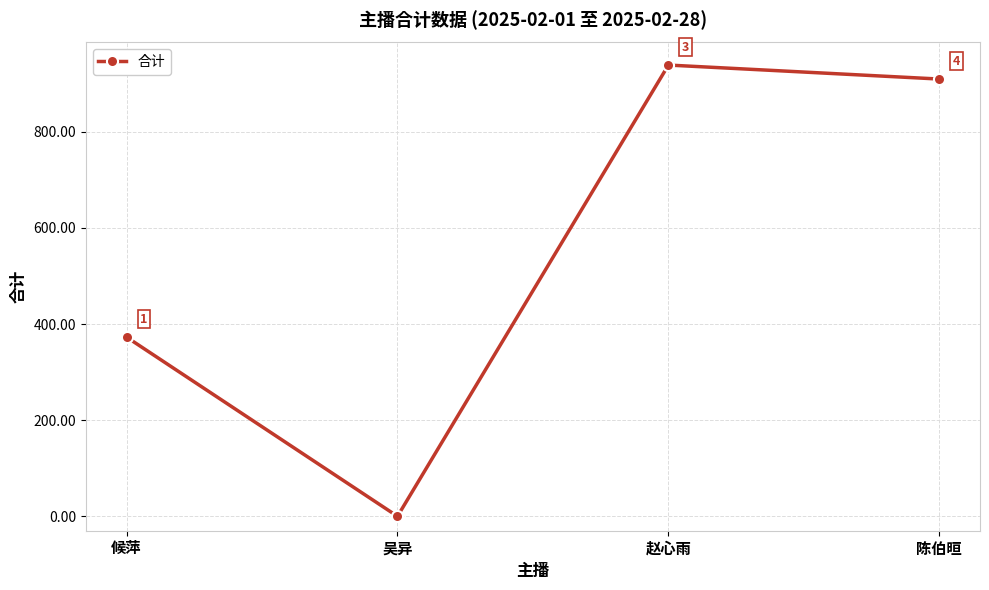

What is the greatest value displayed?

939.1